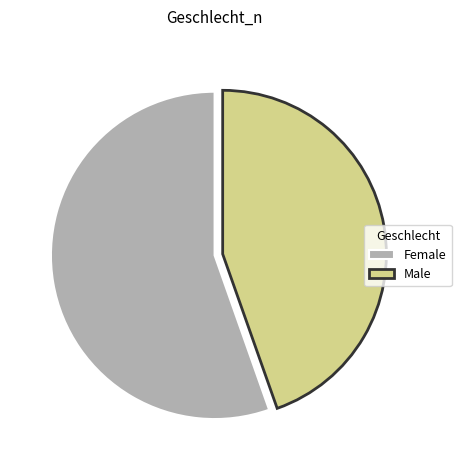

Is it true that Male is 52% of the pie?

False